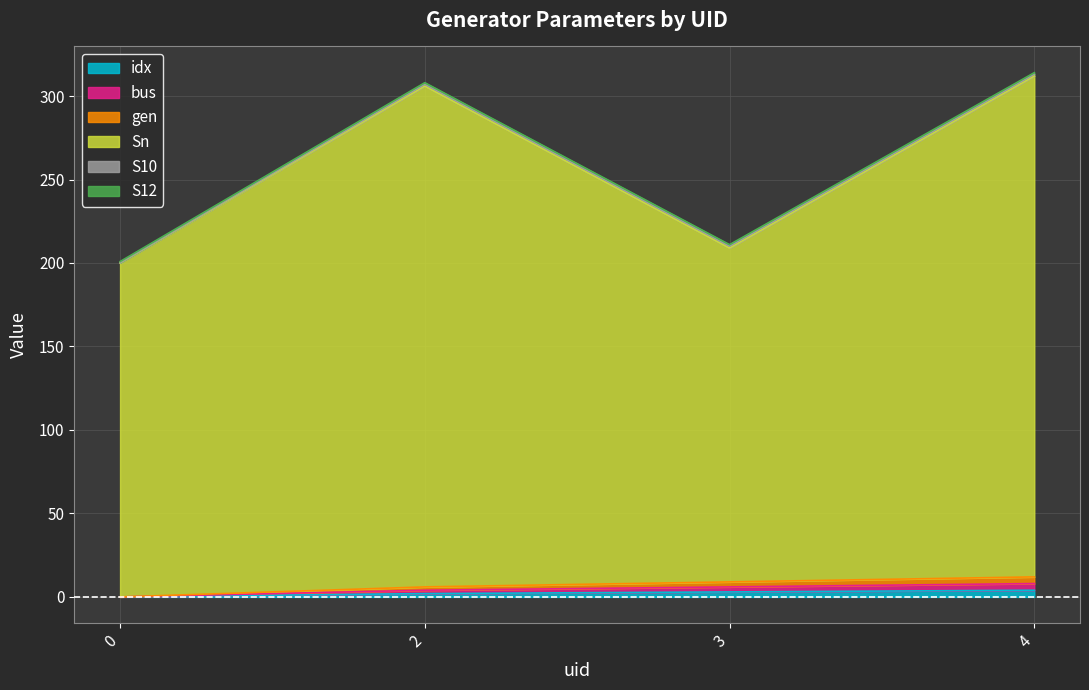

Count the gen values in the range 6 to 12.

3